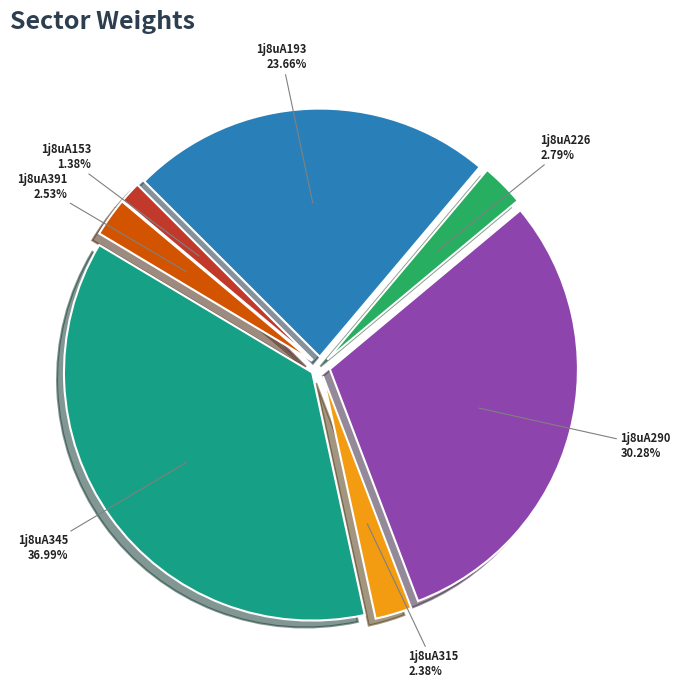

The 1j8uA226 slice represents 3% of the pie. True or false?

True